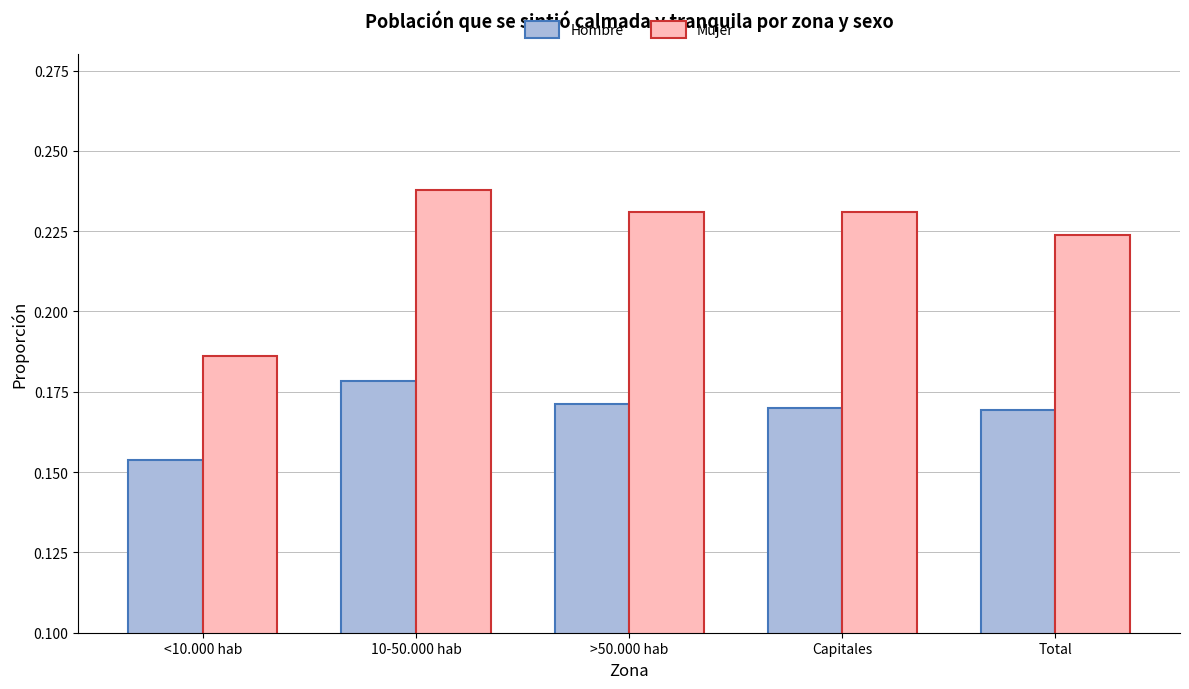

Count the number of data series in this chart.

2